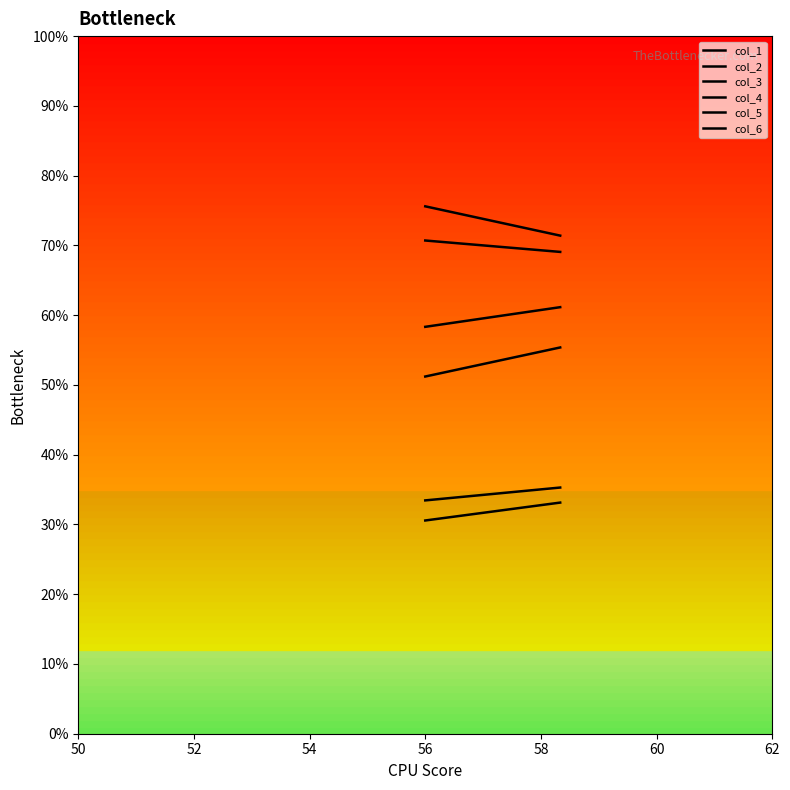

Is it true that col_4 equals 51.2 at 50?

True